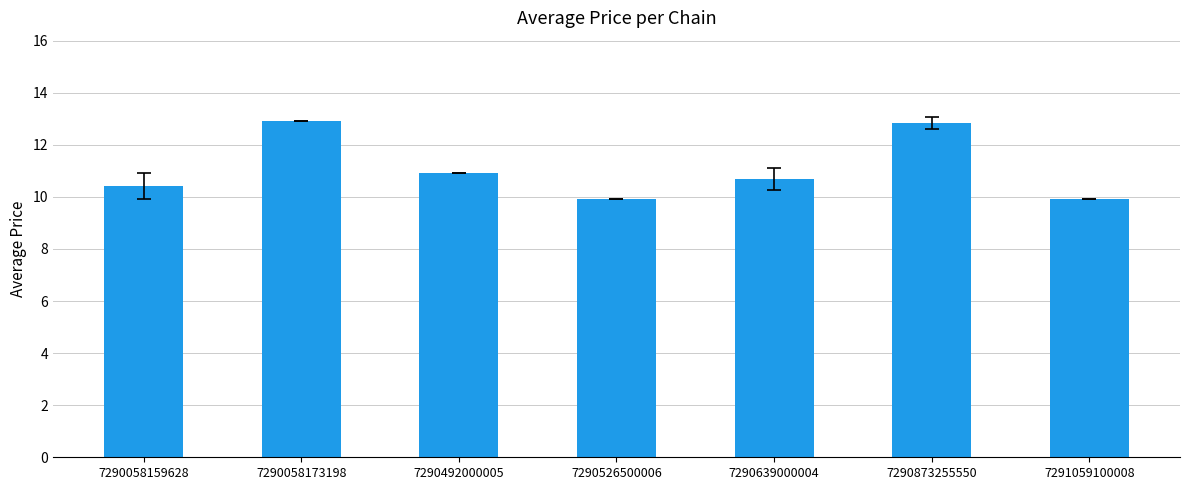

What is the value of the 2nd bar from the left?

12.9